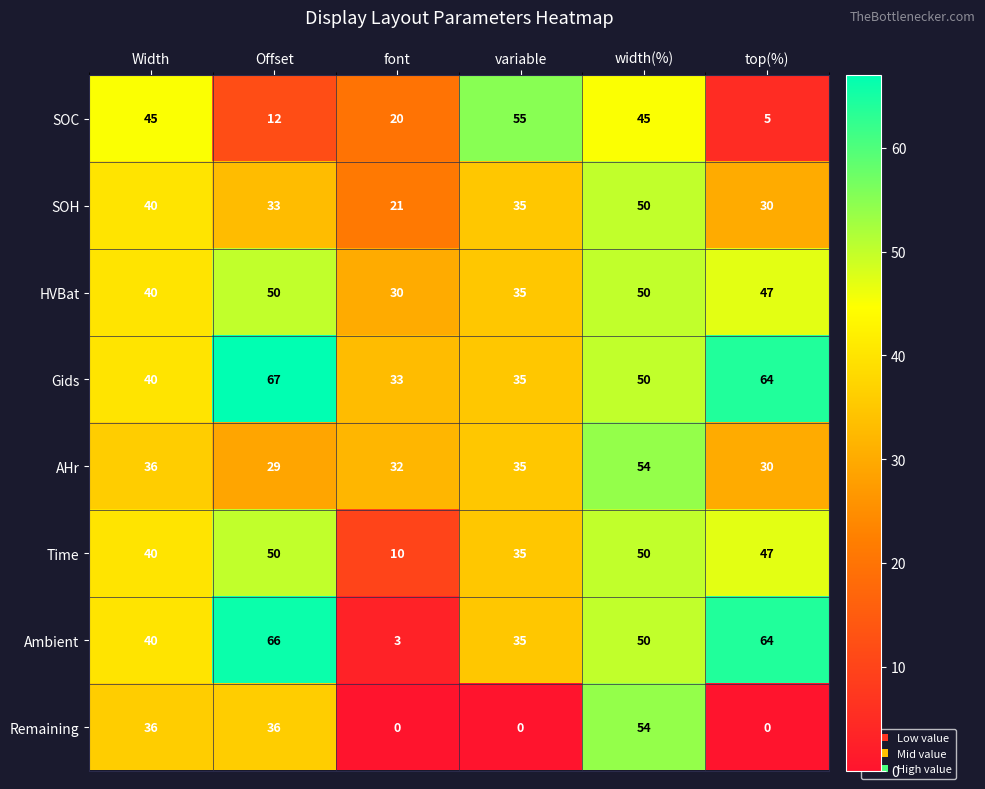

At how many categories does at least one series exceed 51?

4